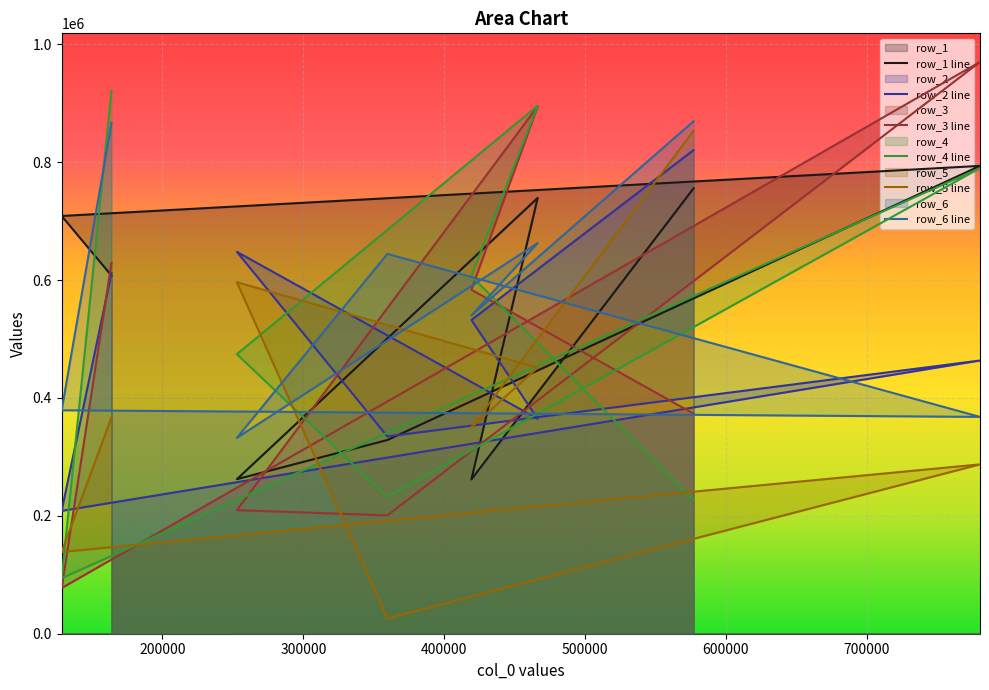

What position from the left is 466327?

3